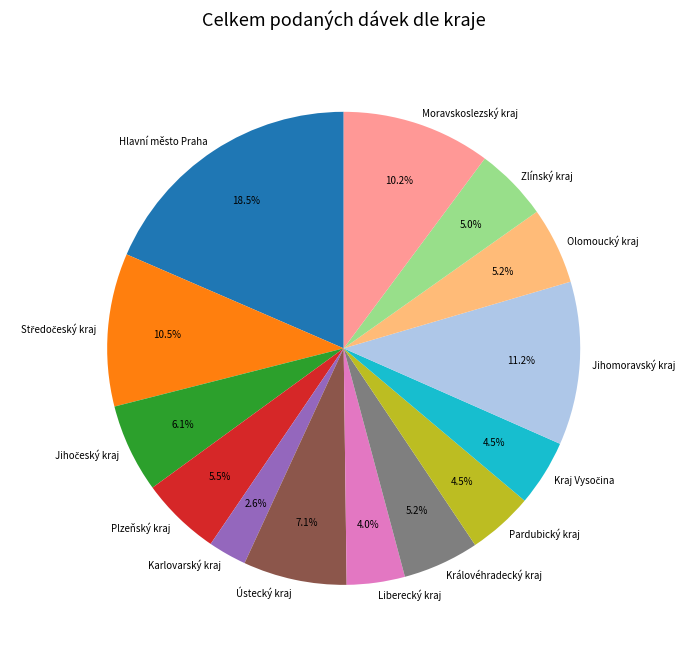

True or false: Plzeňský kraj accounts for 11% of the total.

False